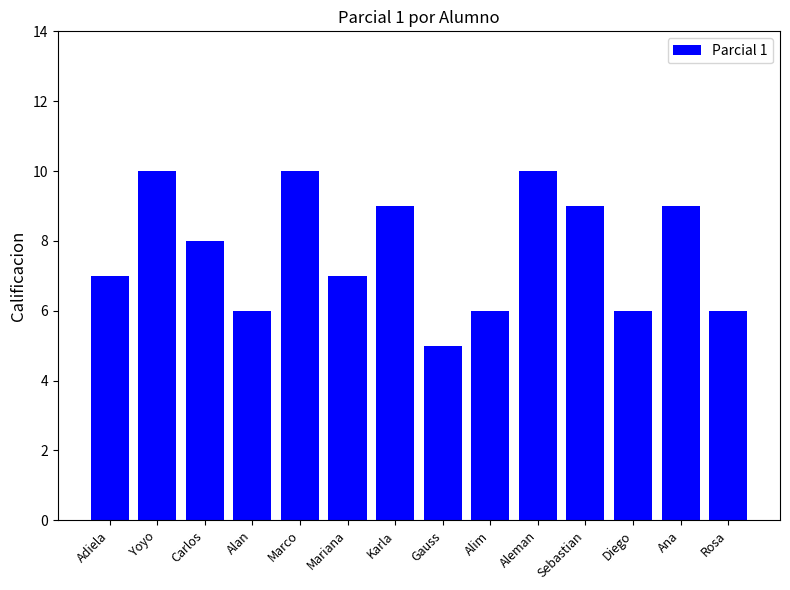

What is the difference between the maximum and minimum values?

5